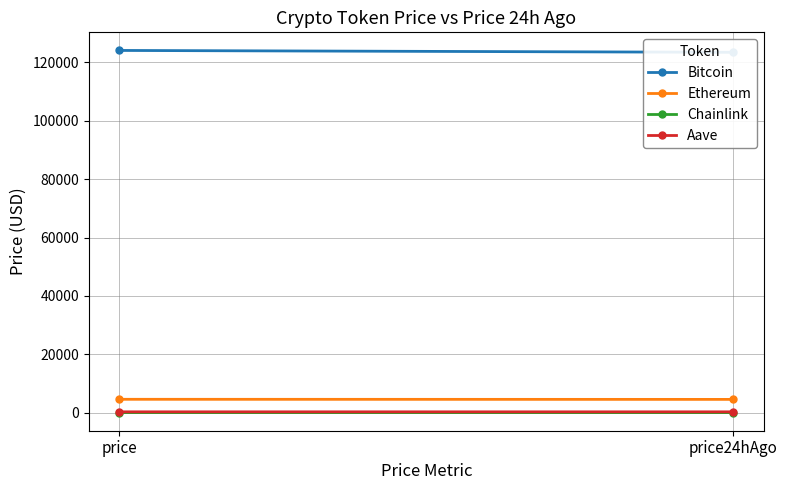

How many data points in Bitcoin are less than 124071?

1